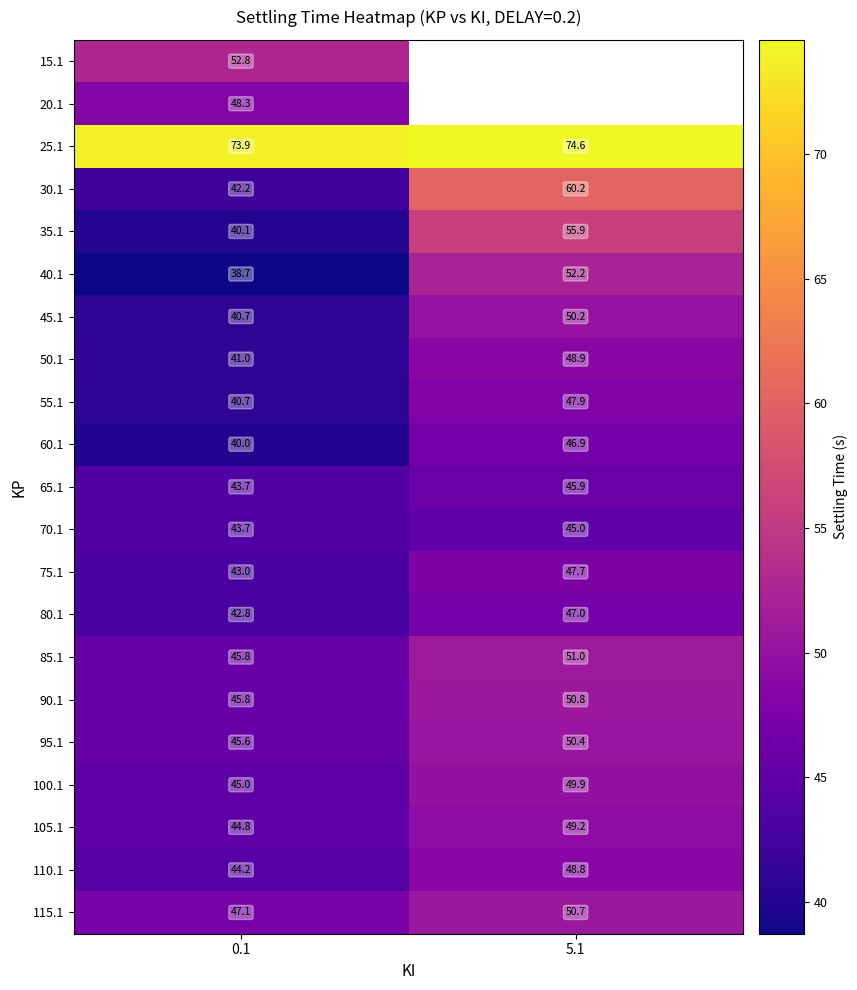

How many data points in 40.1 are less than 52?

1